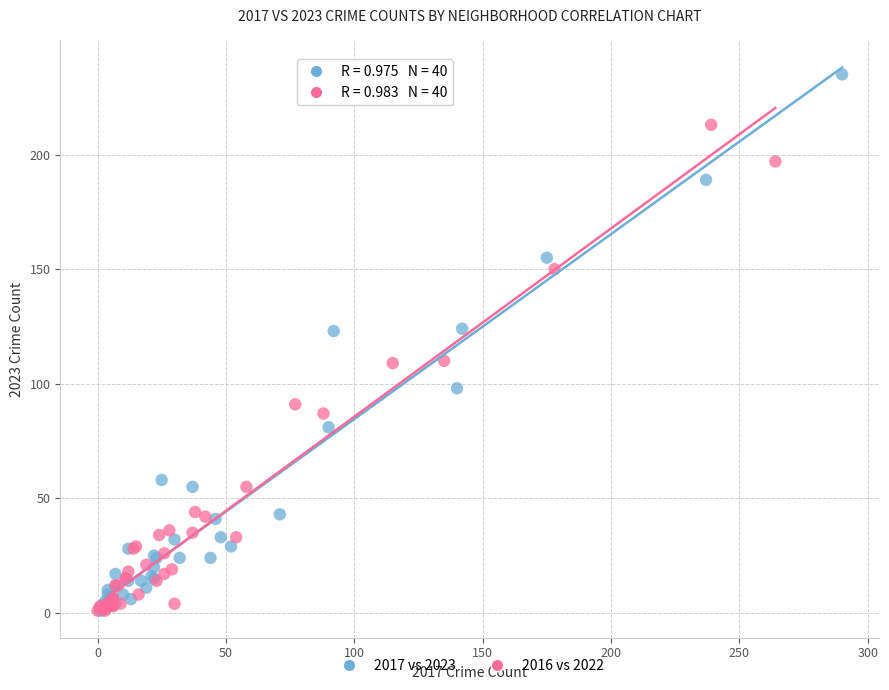

Which series has the largest Y range (max minus min)?

2017 vs 2023